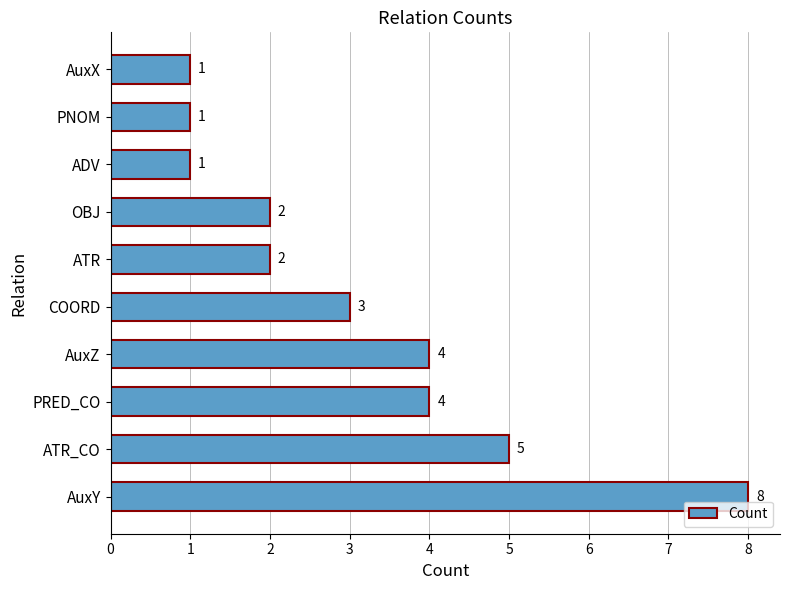

Approximately how many times larger is the value at AuxX compared to ADV?

1.0